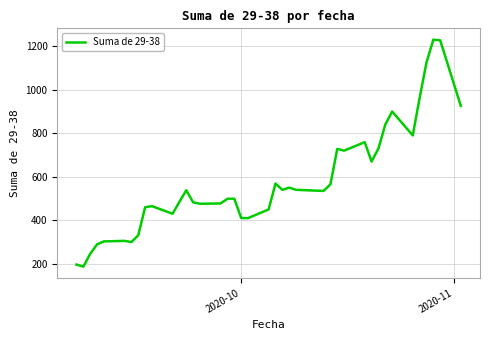

What is the difference between the maximum and minimum values?

1043.0